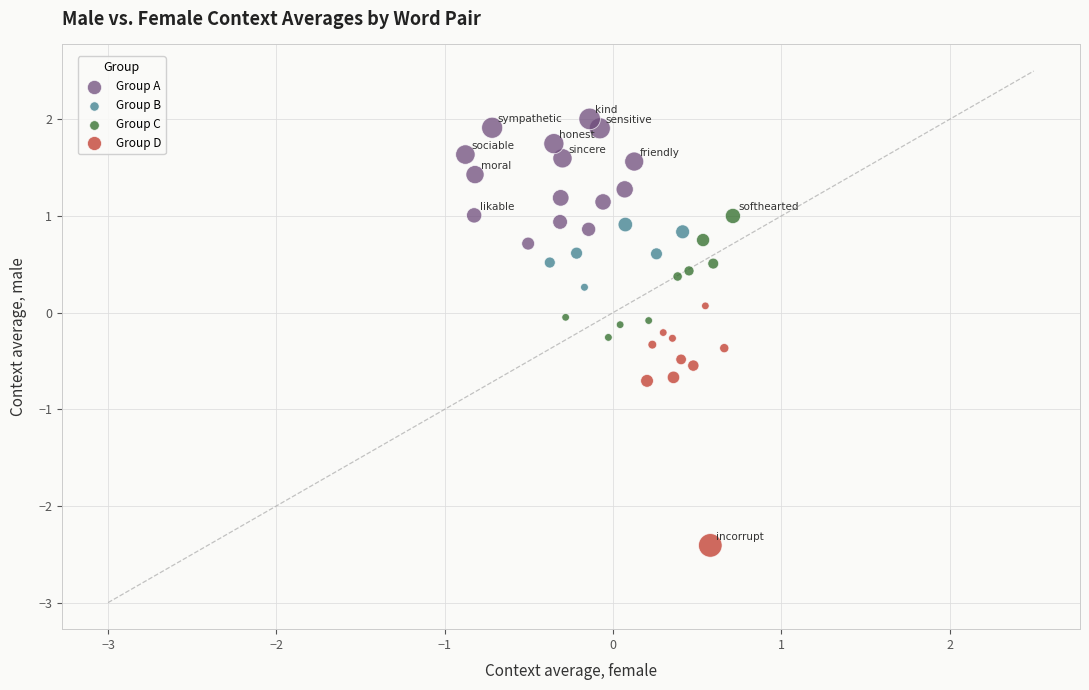

Which series contains the highest Y value?

Group A